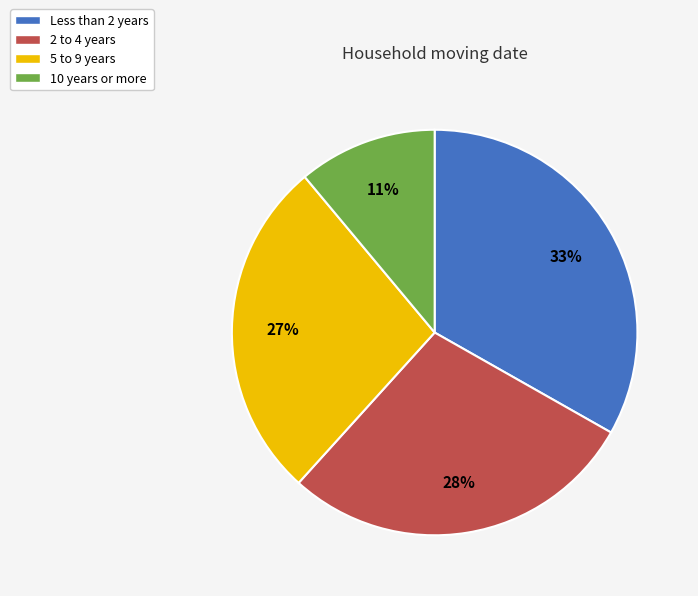

Is there any slice that represents more than half of the pie?

No